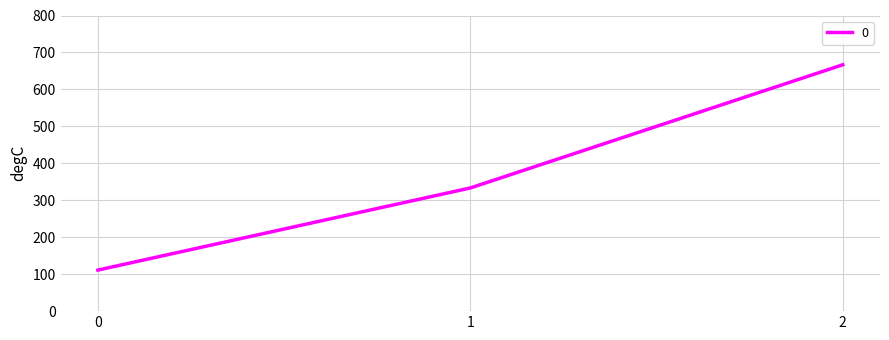

Is it true that the value at 2 is 909.8?

False